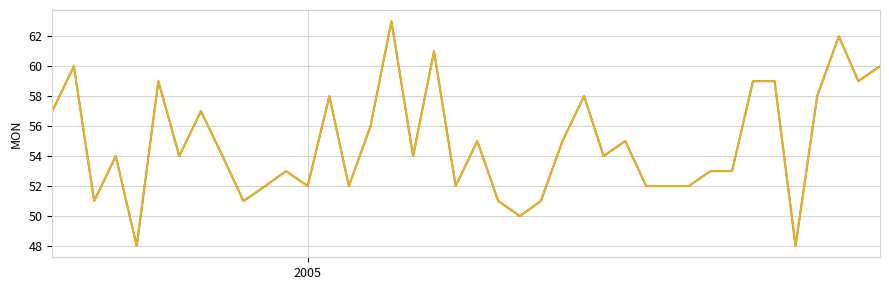

Is it true that MON_gray equals 14 at 31?

False